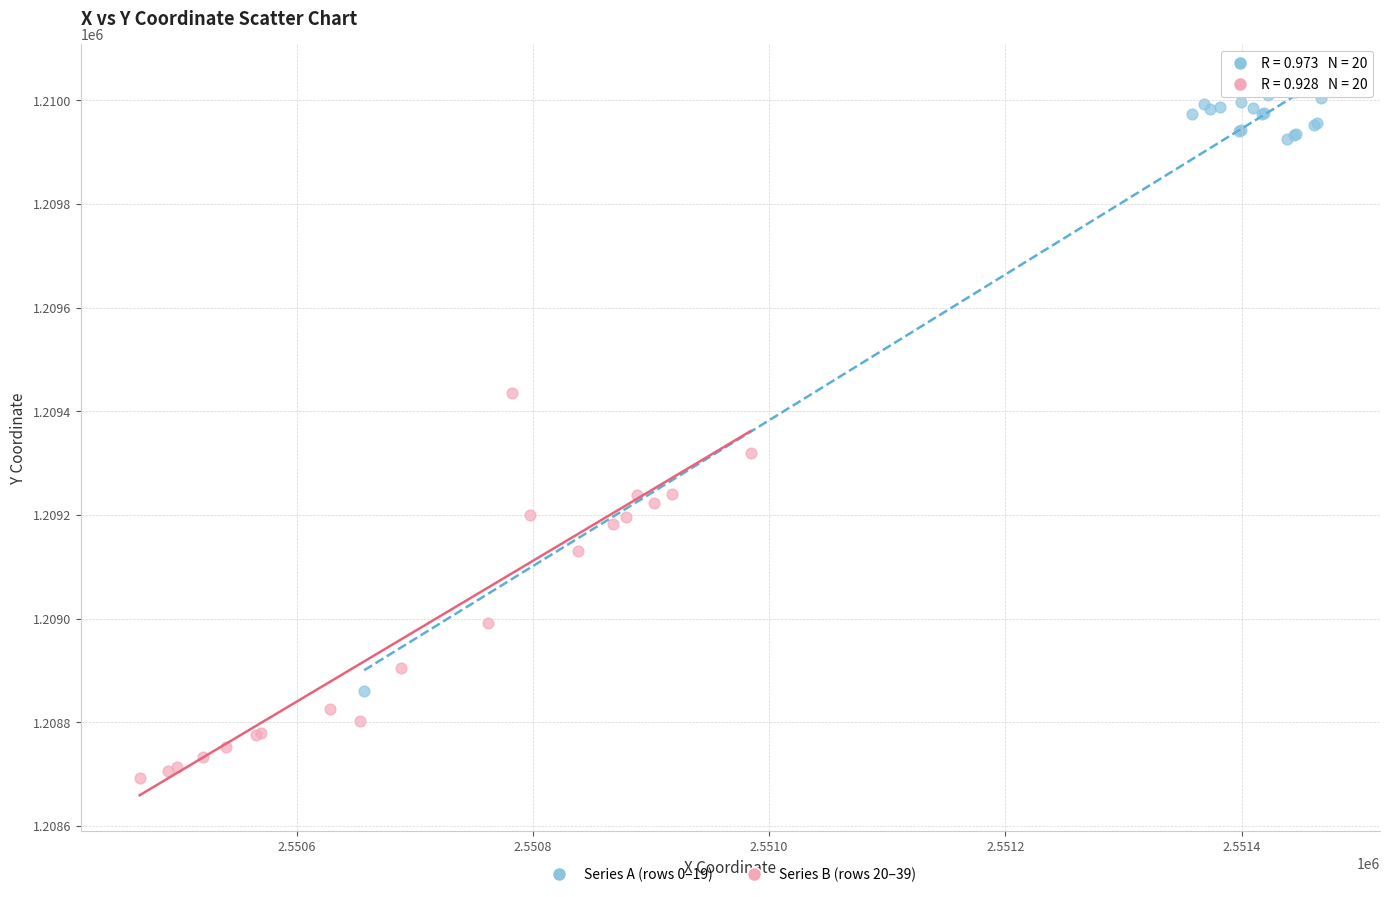

Which series has the widest spread of Y values?

Series A (rows 0–19)